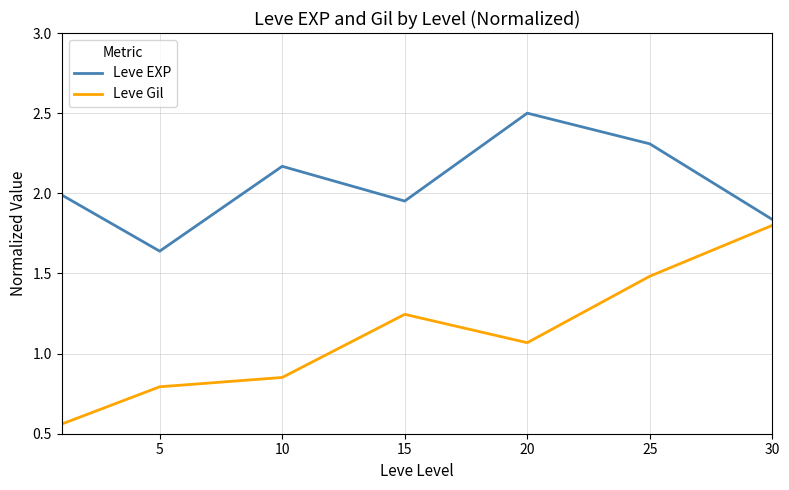

List the series in order of their peak value, lowest first.

Leve Gil, Leve EXP